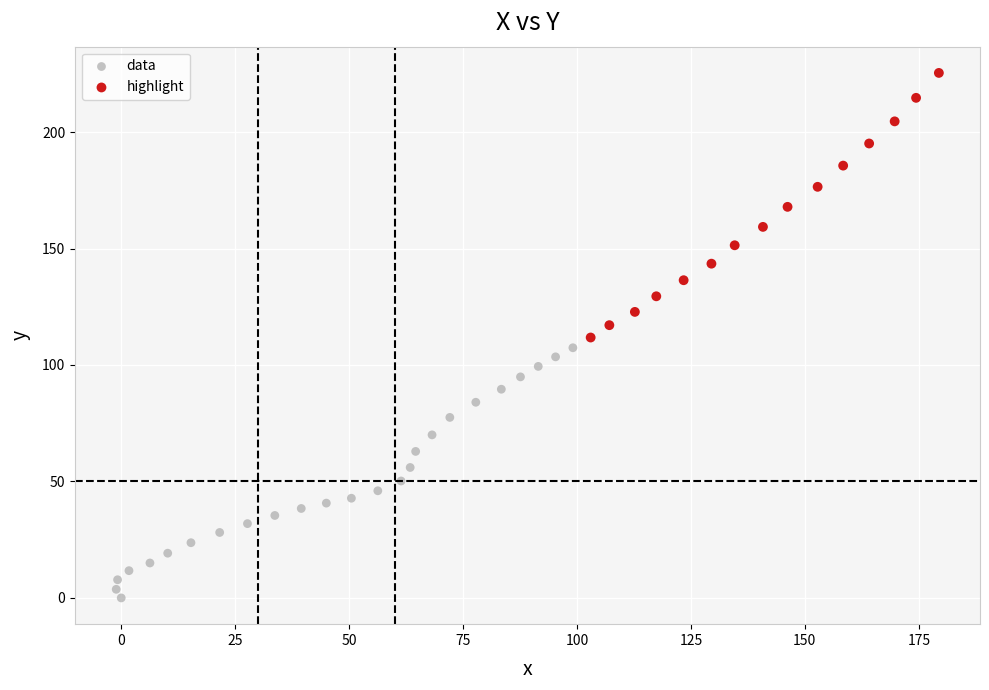

Which series reaches the maximum Y coordinate?

highlight